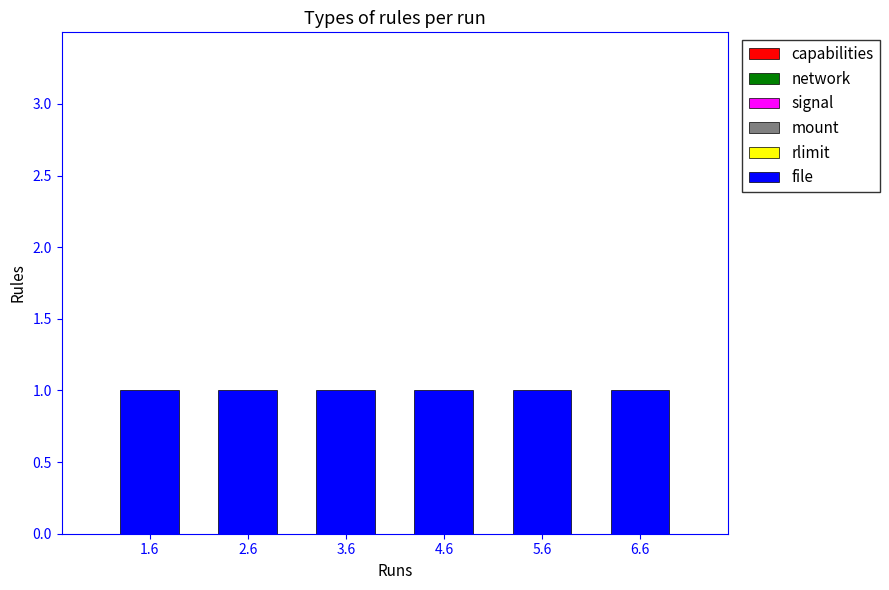

Which series changed the most between 3.6 and 5.6?

capabilities